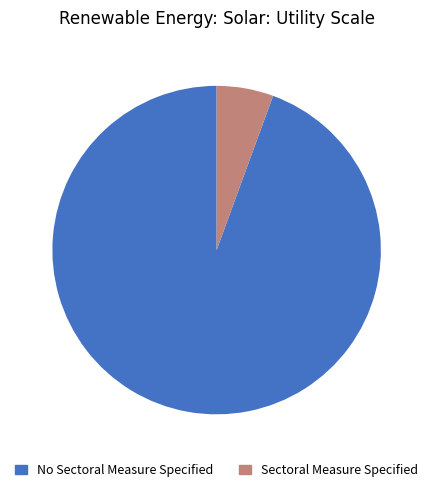

What is the smallest slice in the pie chart?

Sectoral Measure Specified